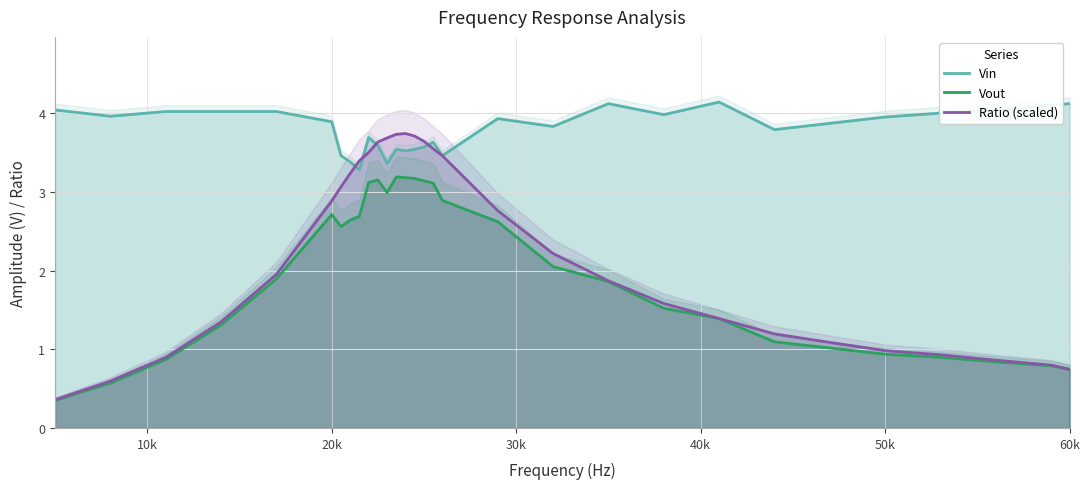

What is the difference between the maximum and second lowest values in the Ratio (scaled) series?

3.1